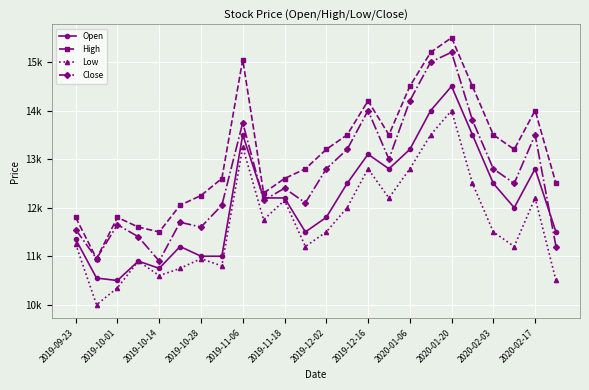

True or false: Close has more than 0 points higher than both neighbors.

True